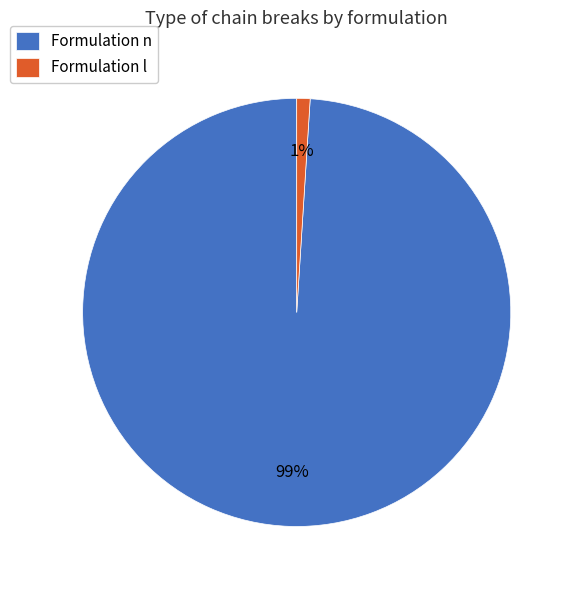

Which category accounts for the majority?

Formulation n